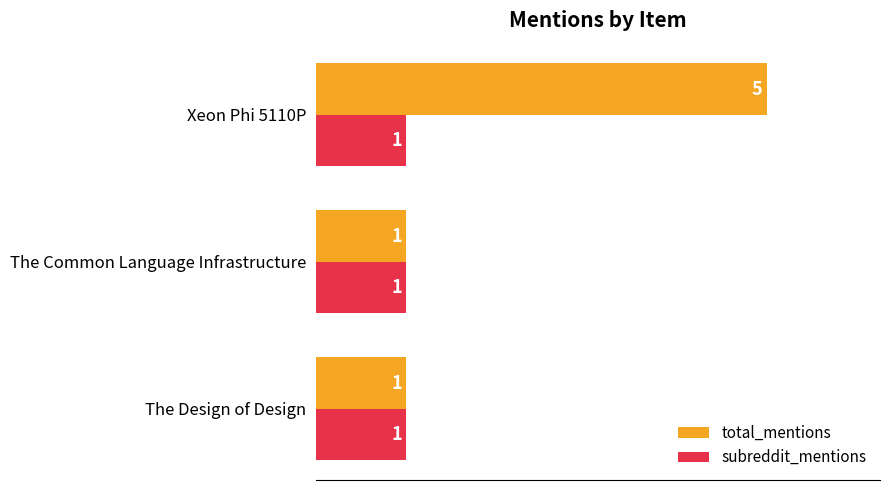

Which series has the widest spread of values?

total_mentions